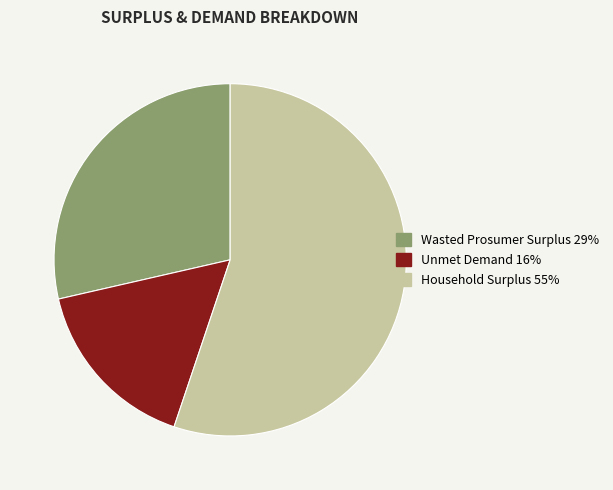

True or false: Wasted Prosumer Surplus accounts for 37% of the total.

False